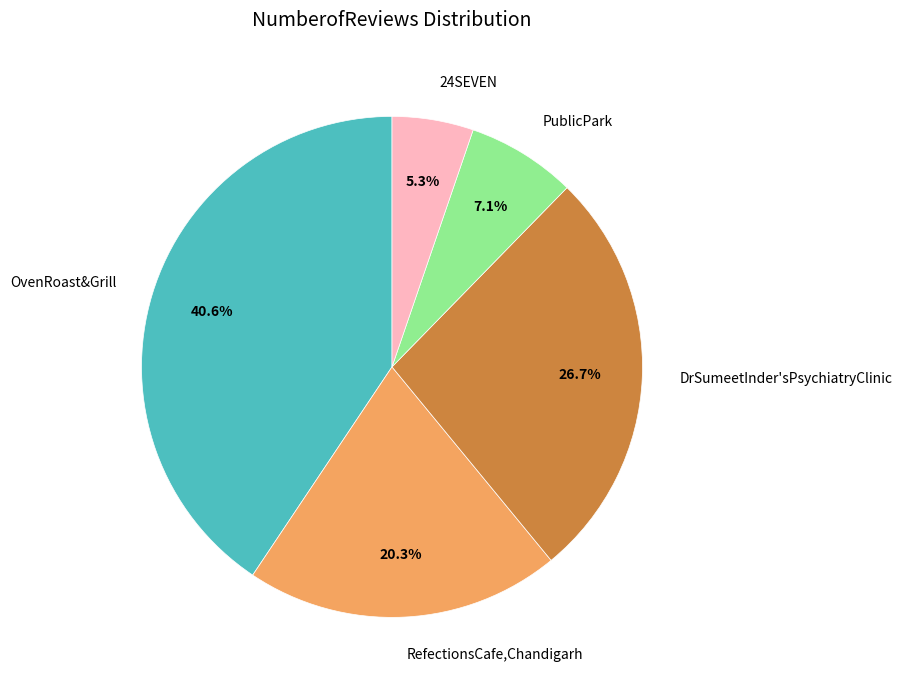

Is it true that PublicPark is 14% of the pie?

False